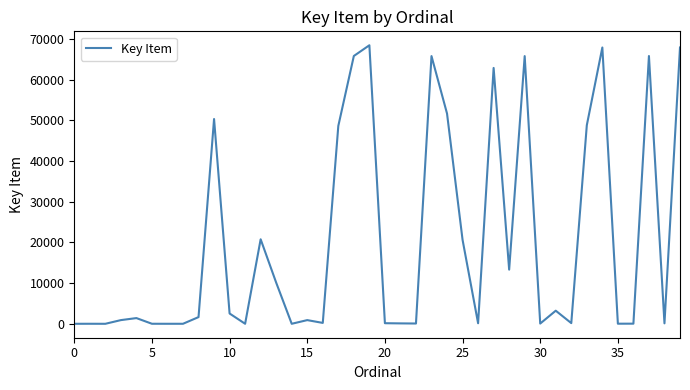

What is the maximum value shown in the chart?

68490